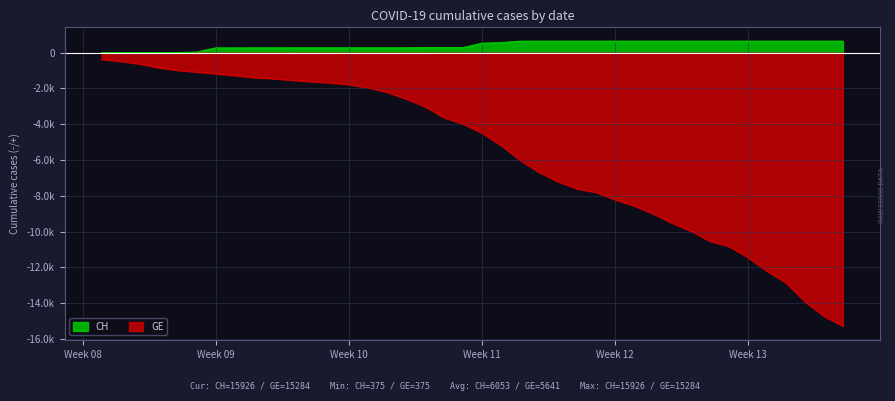

What is the smallest value displayed?

-15284